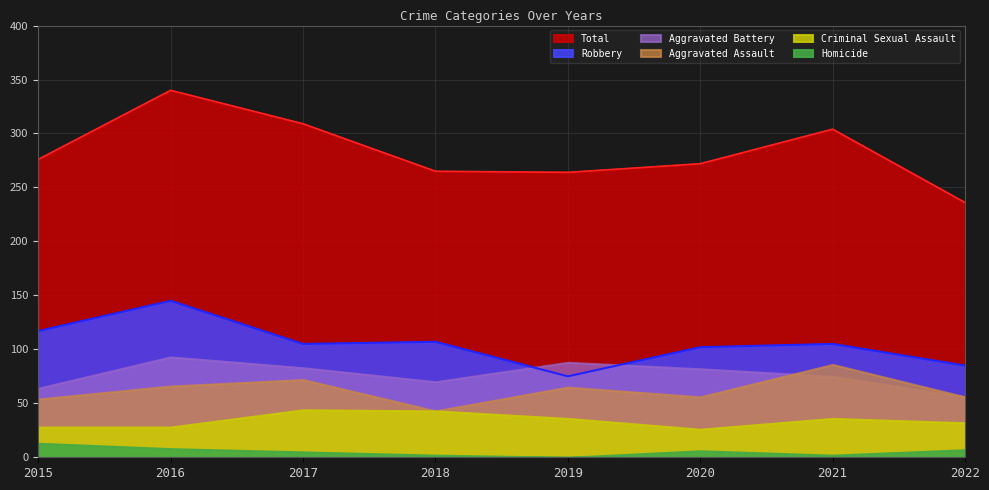

True or false: Aggravated Battery and Total intersect in this chart.

False